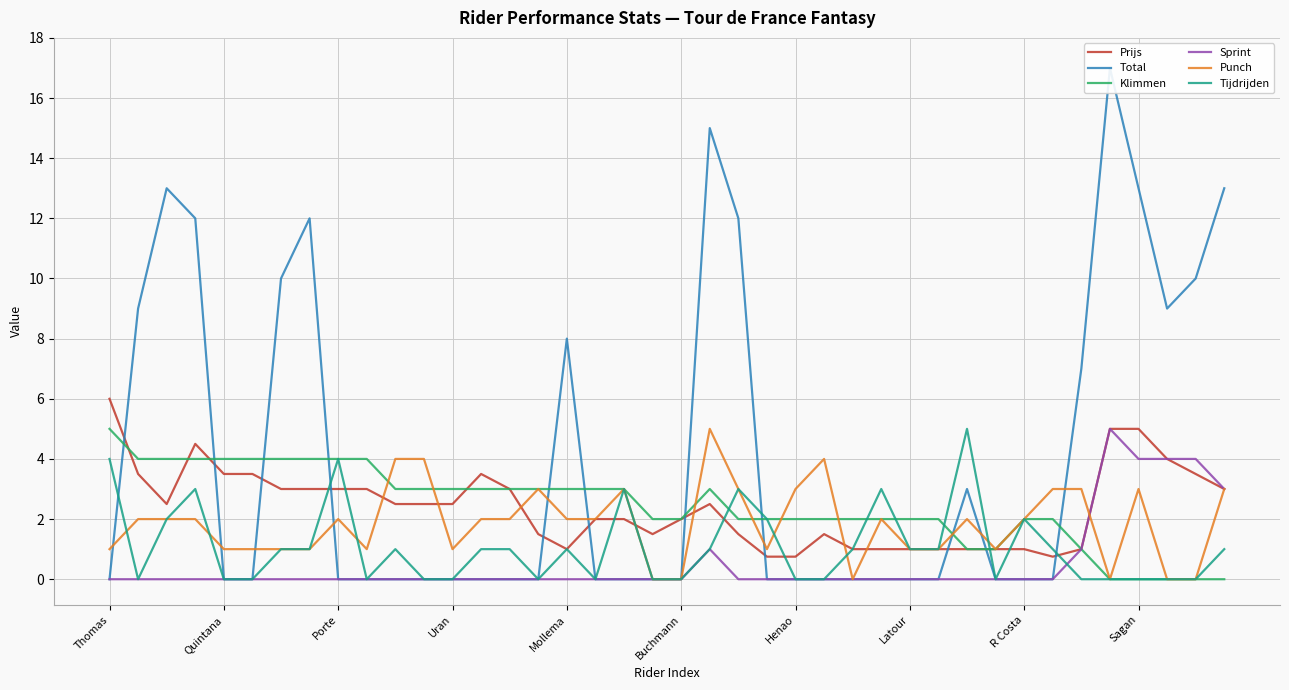

What are all the series names shown in the legend?

Prijs, Total, Klimmen, Sprint, Punch, Tijdrijden